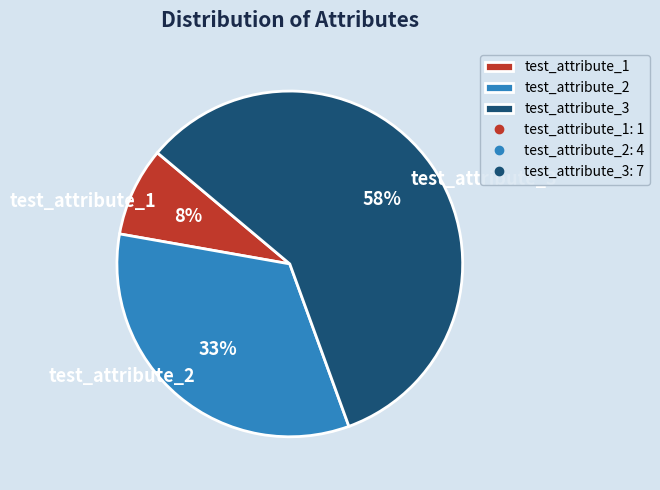

Count the number of slices in the pie.

3